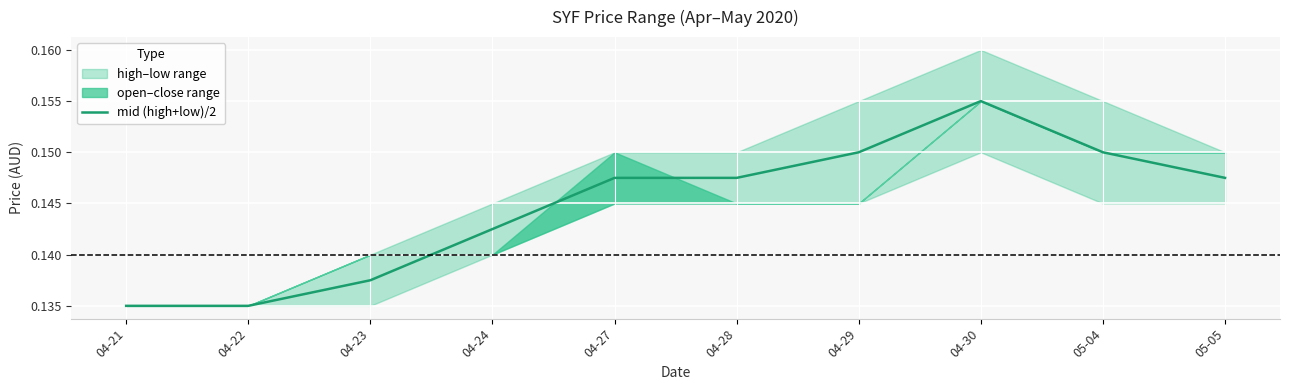

At which label is the value closest to 0?

04-21